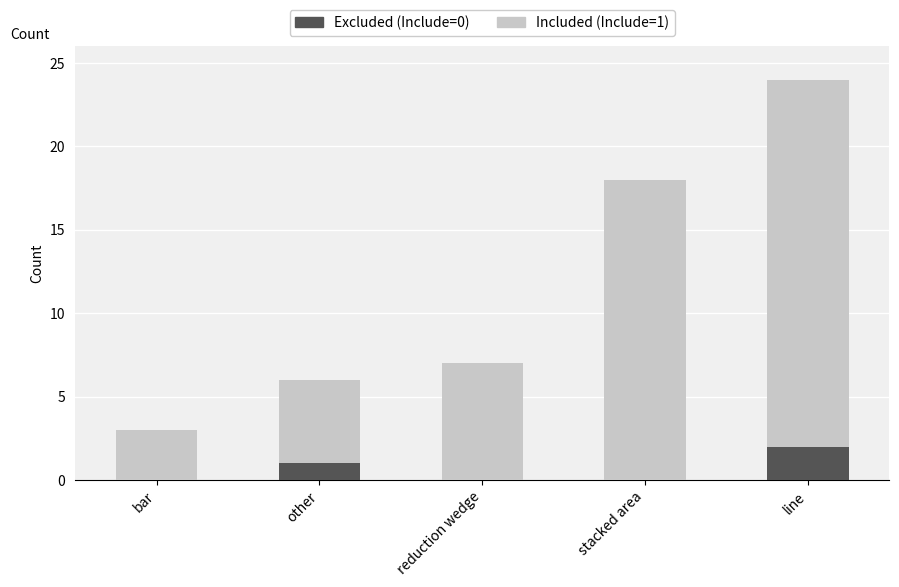

The value of Excluded (Include=0) at stacked area is 0. True or false?

True